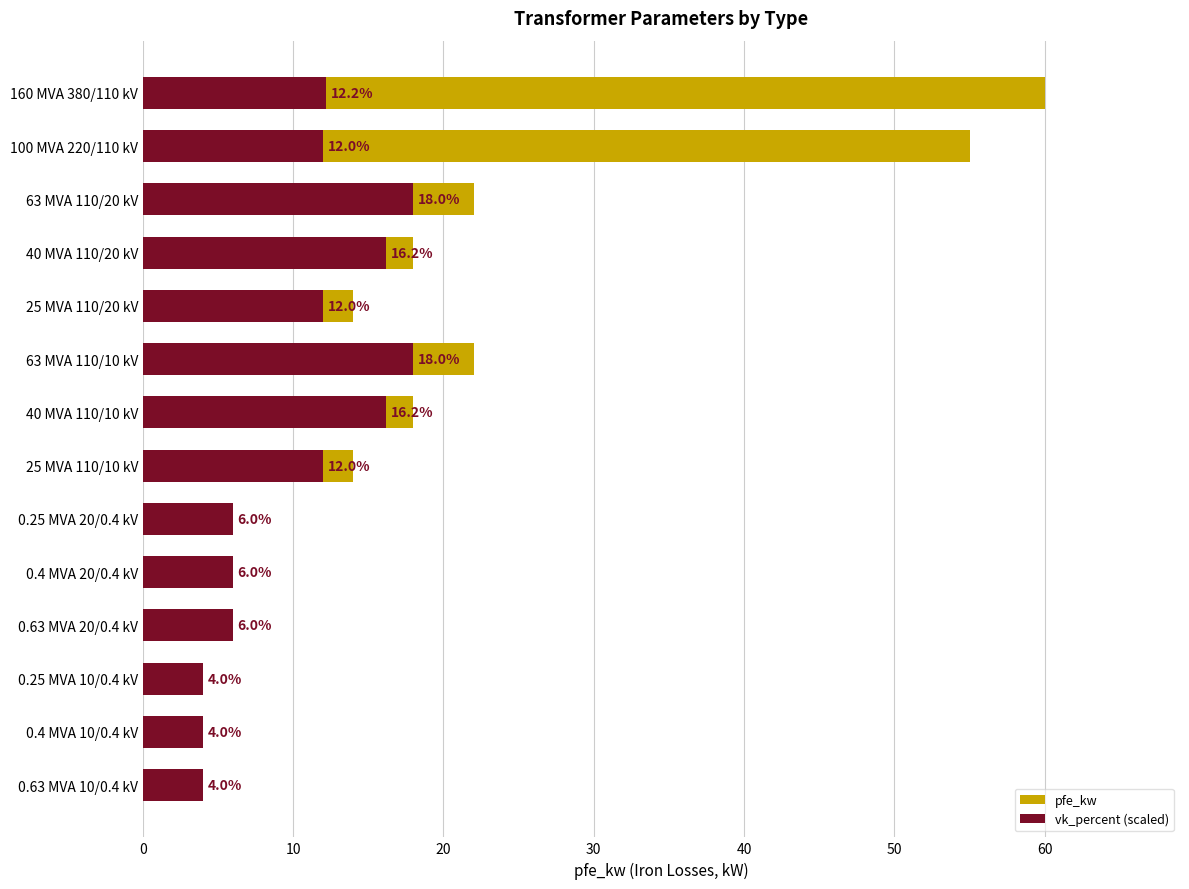

How many bars are there in total?

28